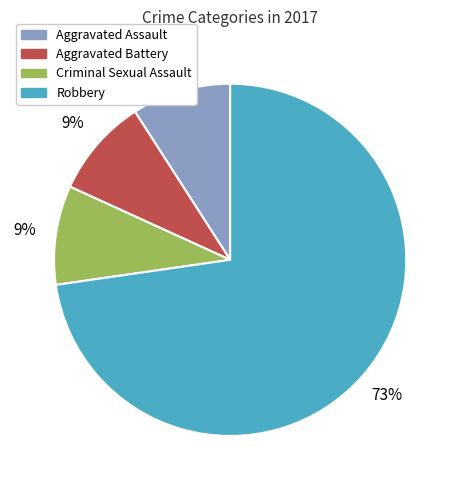

To the nearest percent, what is the average slice percentage?

25%